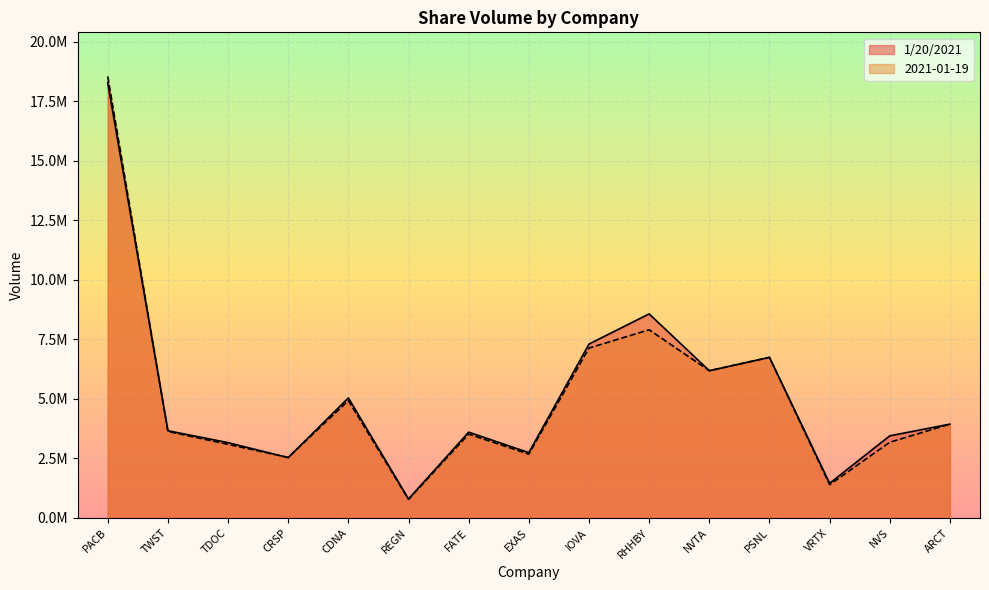

What is the sum of all 1/20/2021 values?

77406519